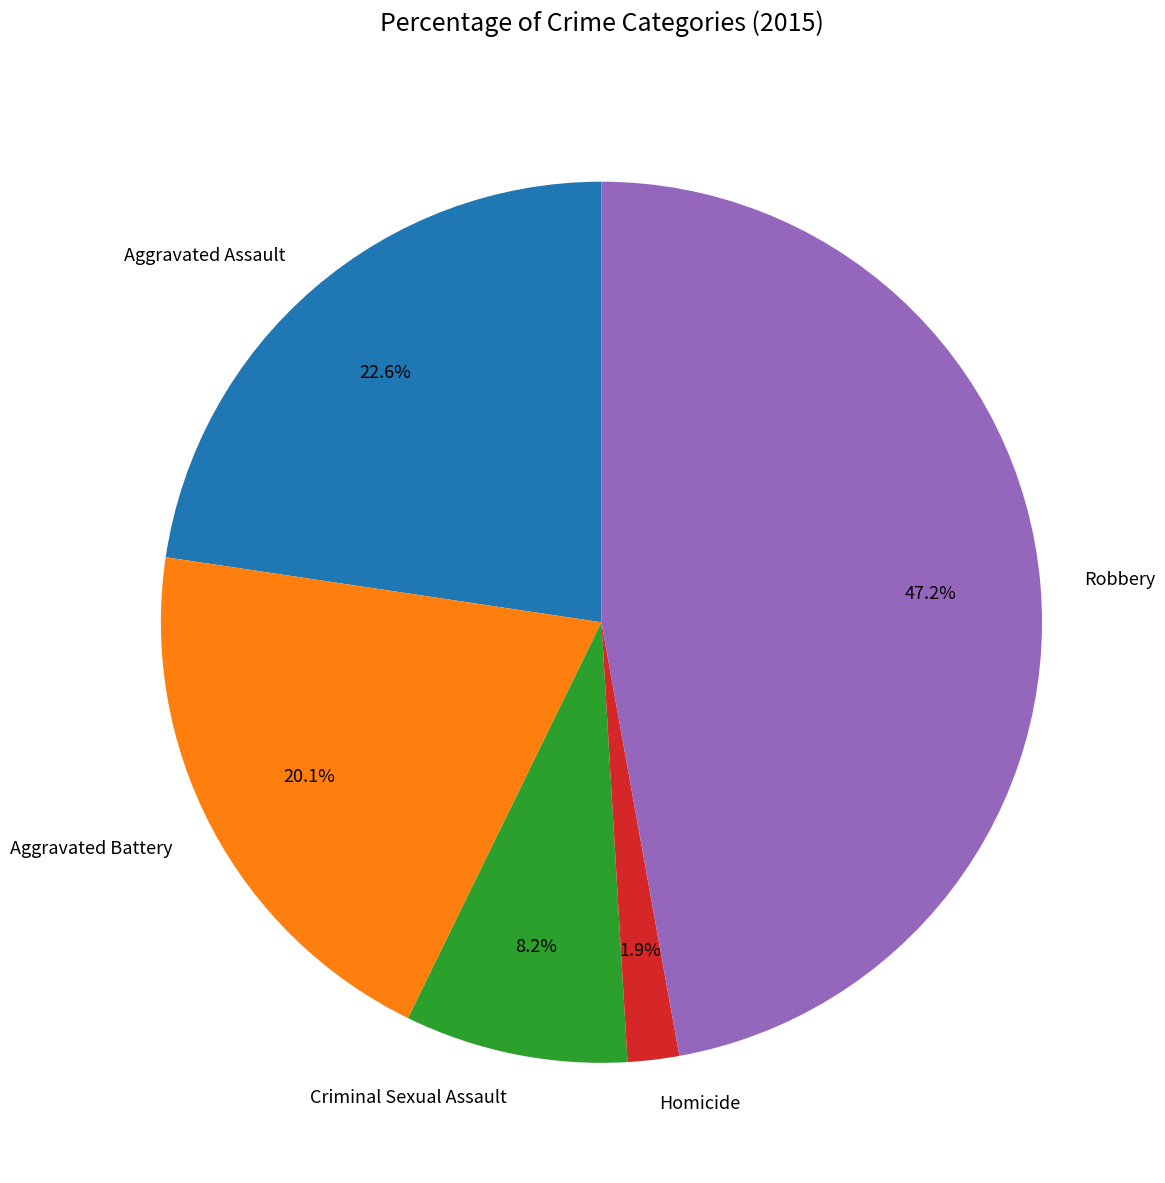

What portion of the pie excludes Robbery?

52.8%